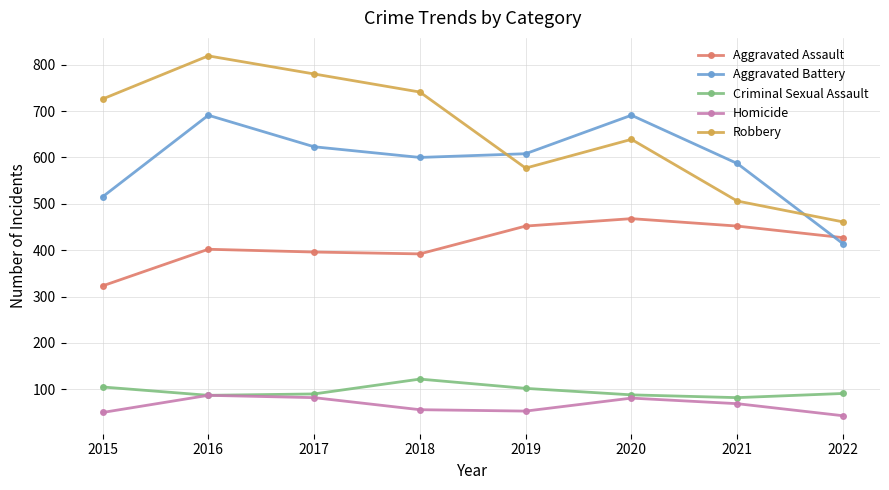

What is the maximum value shown in the chart?

819